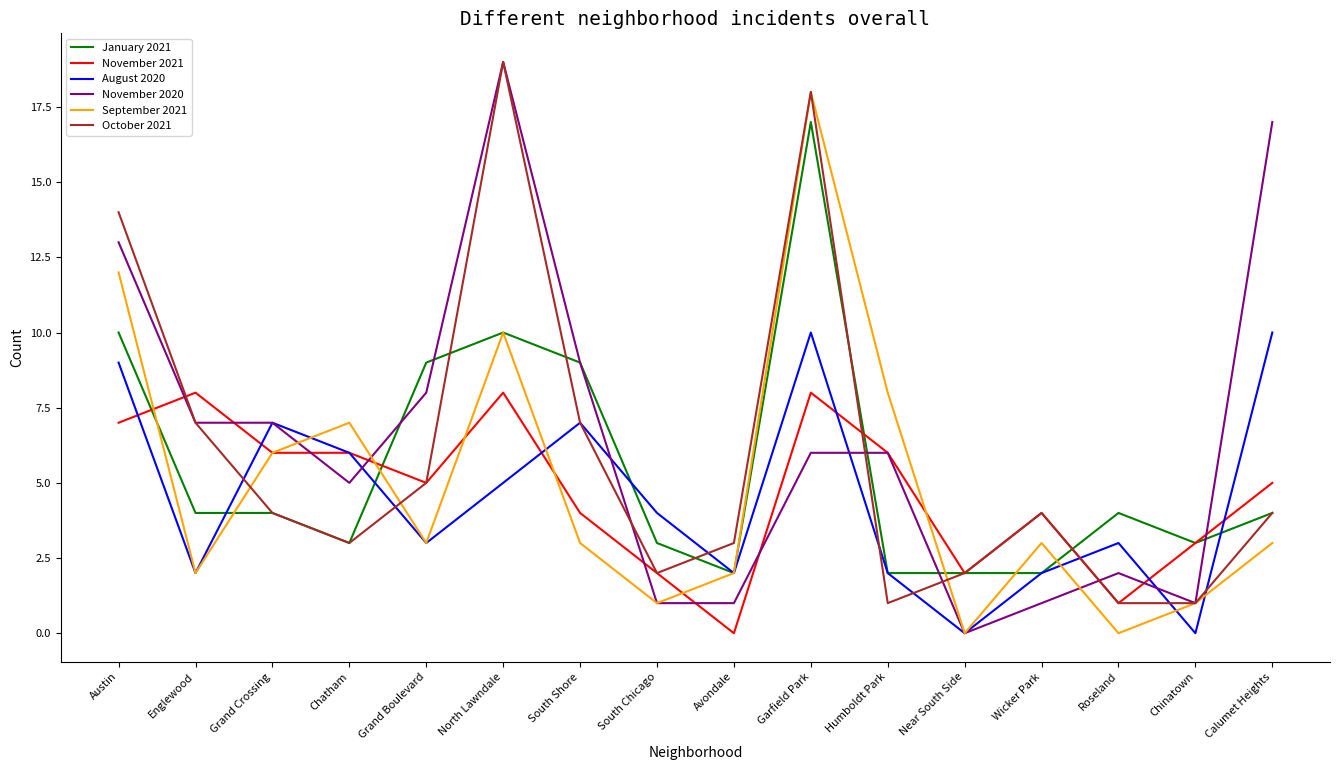

At which label is August 2020 closest to 5?

North Lawndale